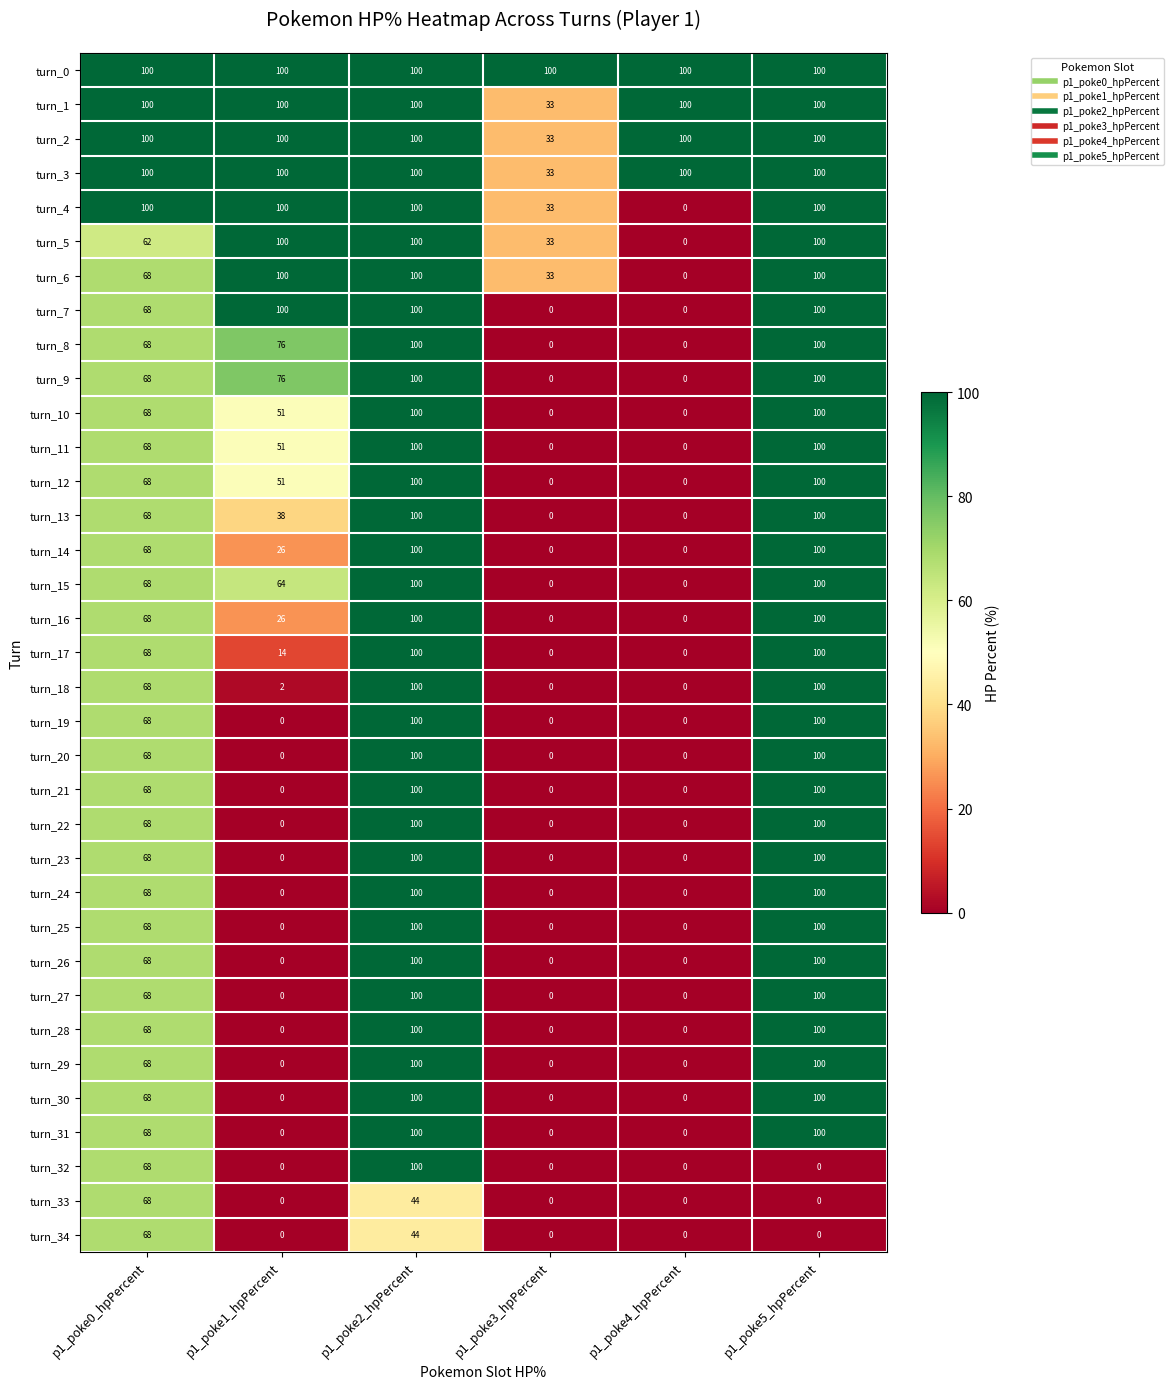

What is the total value across all series at p1_poke4_hpPercent?

400